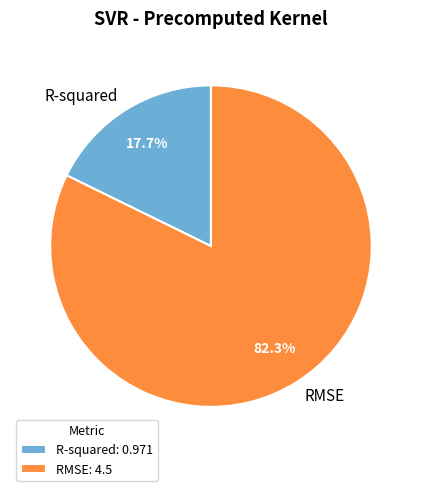

Rank the categories by value from lowest to highest.

R-squared, RMSE